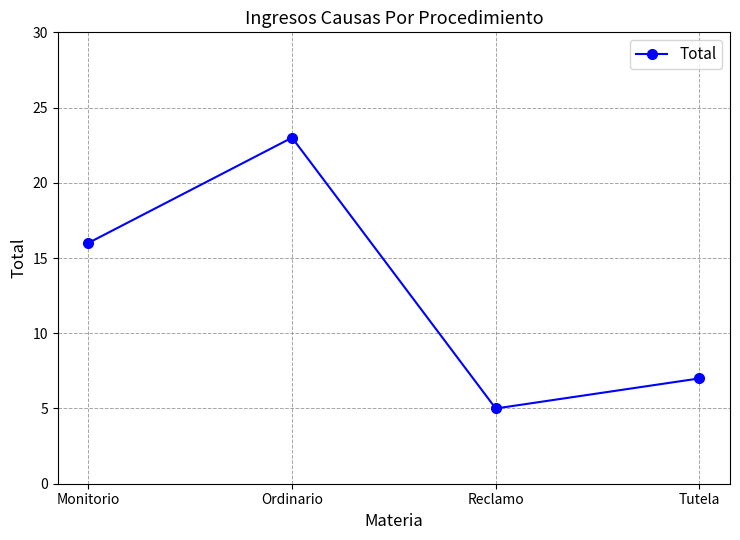

Count the number of categories in the chart.

4